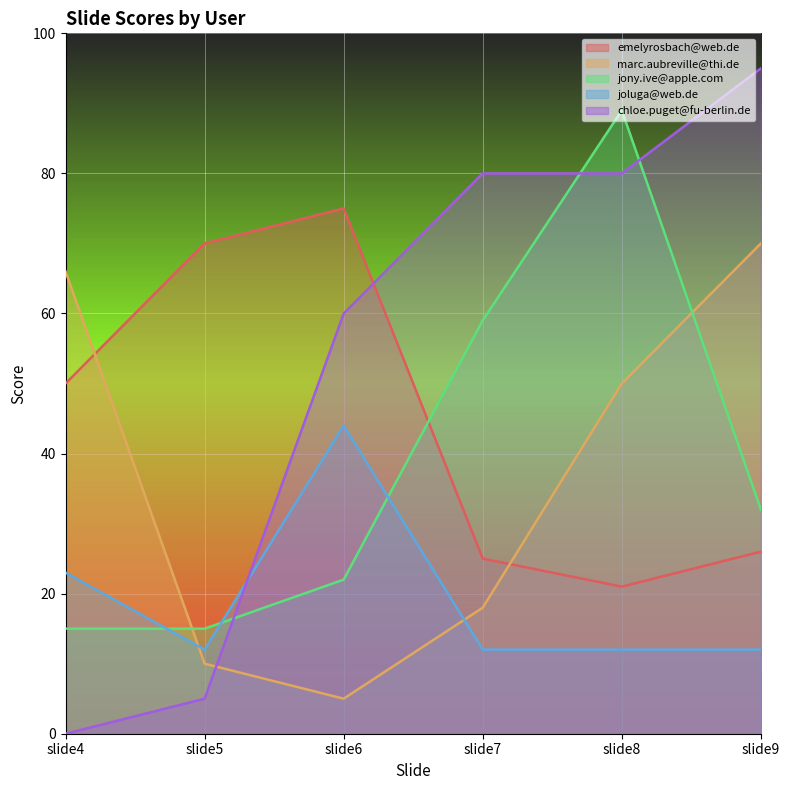

True or false: emelyrosbach@web.de has more than 2 interior local peaks.

False